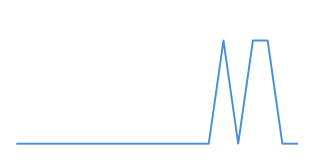

True or false: the data has more than 1 interior local peaks.

False